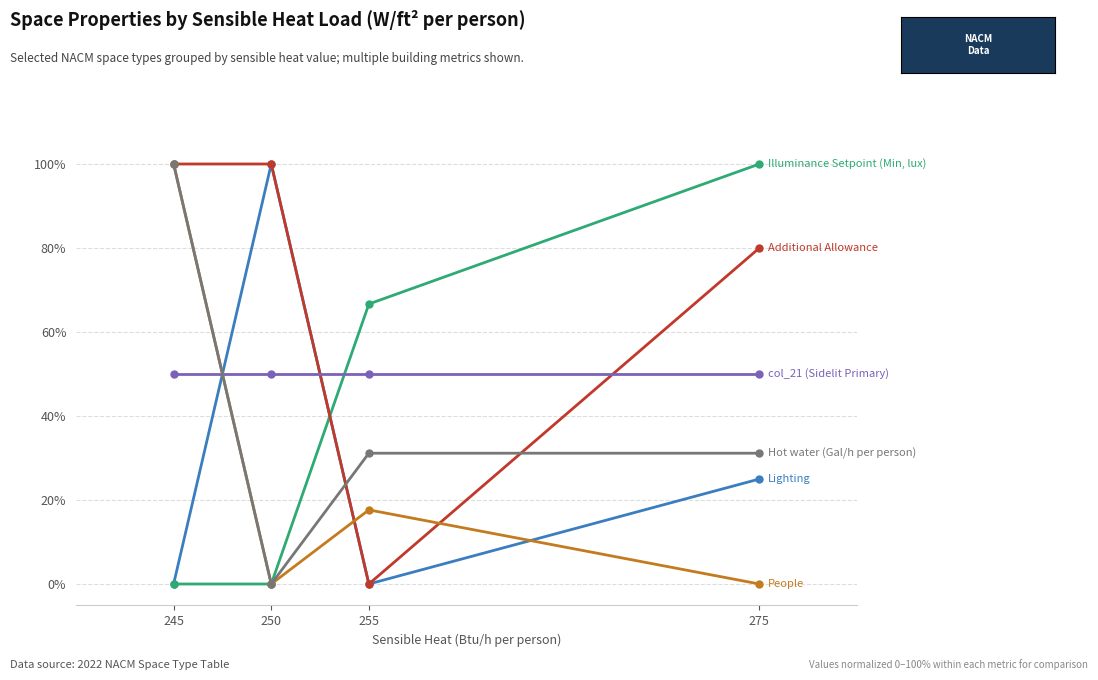

What is the difference between the highest and lowest values at 255?

66.7